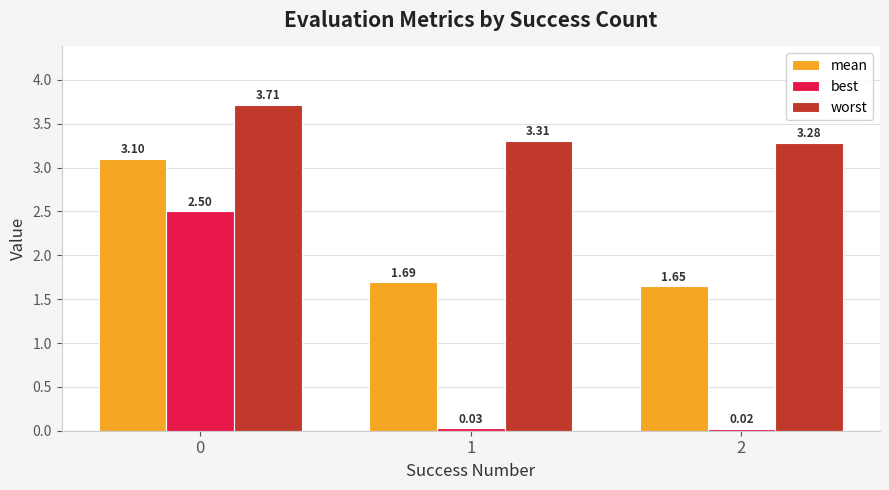

What is the difference between the maximum and minimum values in the best series?

2.5